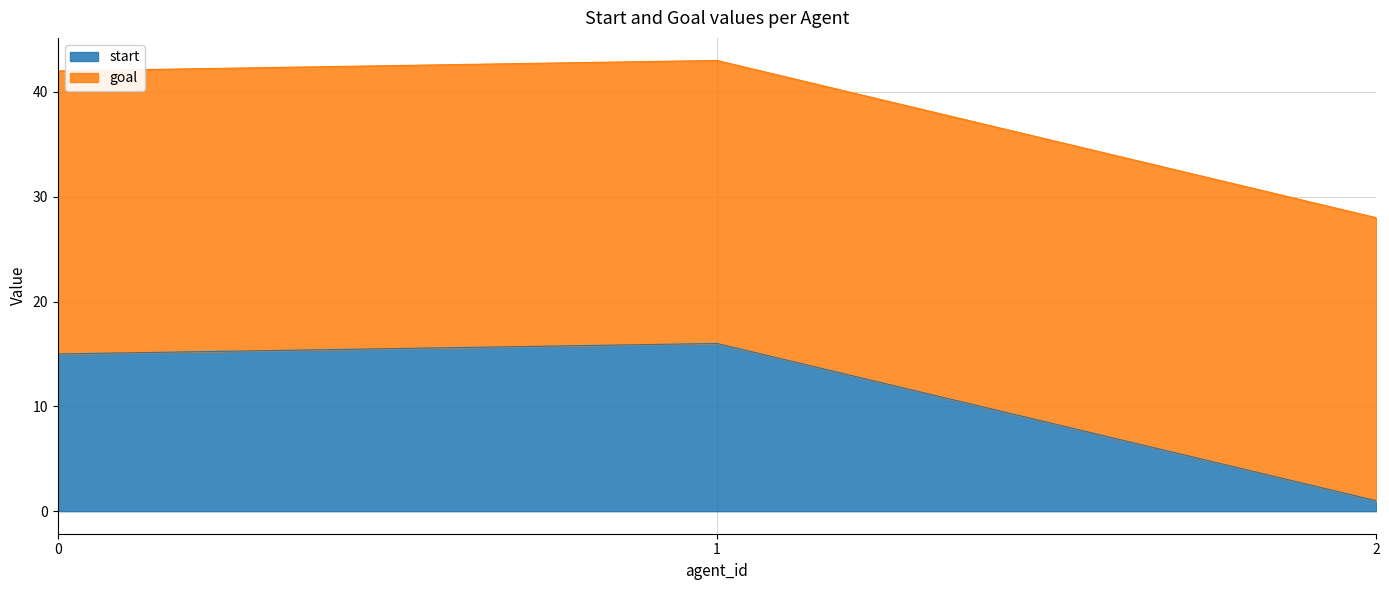

Which label corresponds to the smallest value in the chart?

2